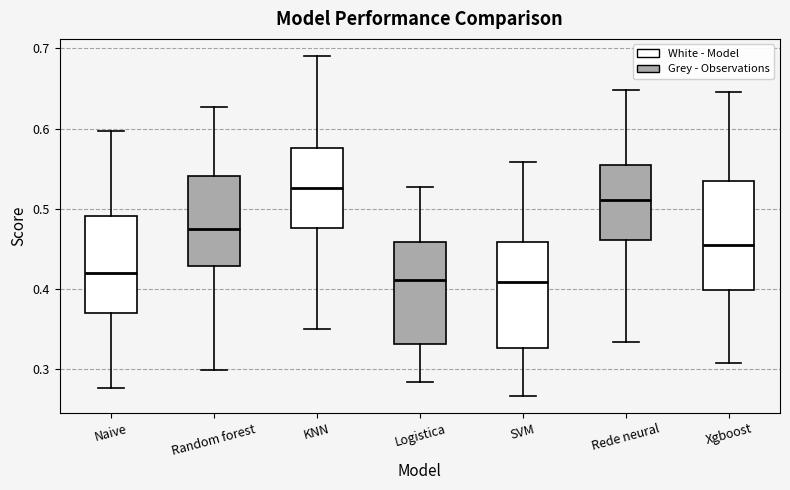

Where is the lower edge of the box for KNN on the y-axis? The values are not printed on the chart, so give them approximately, as read against the axis.

0.48